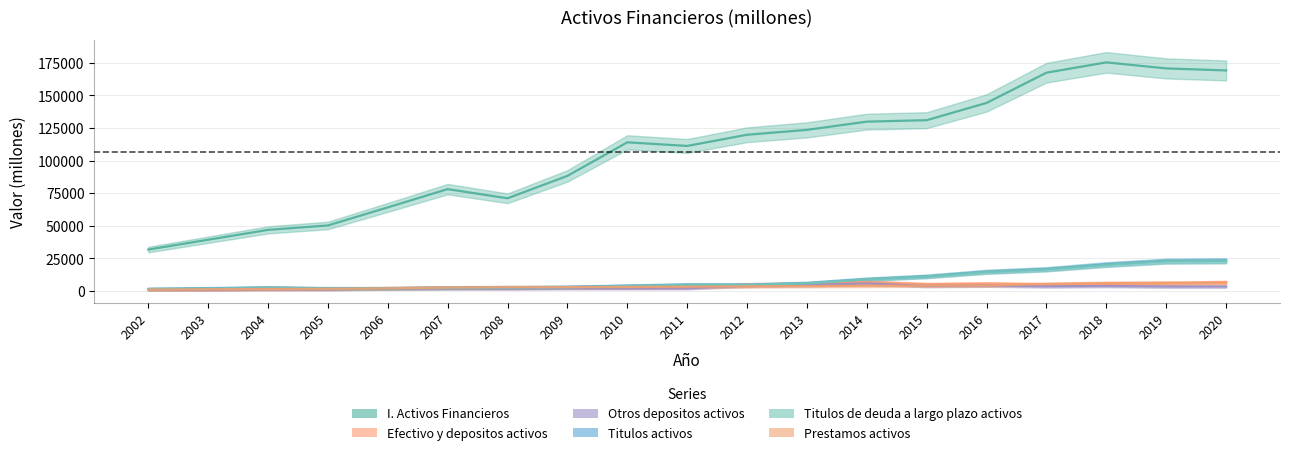

True or false: I. Activos Financieros has more than 2 points higher than both neighbors.

True